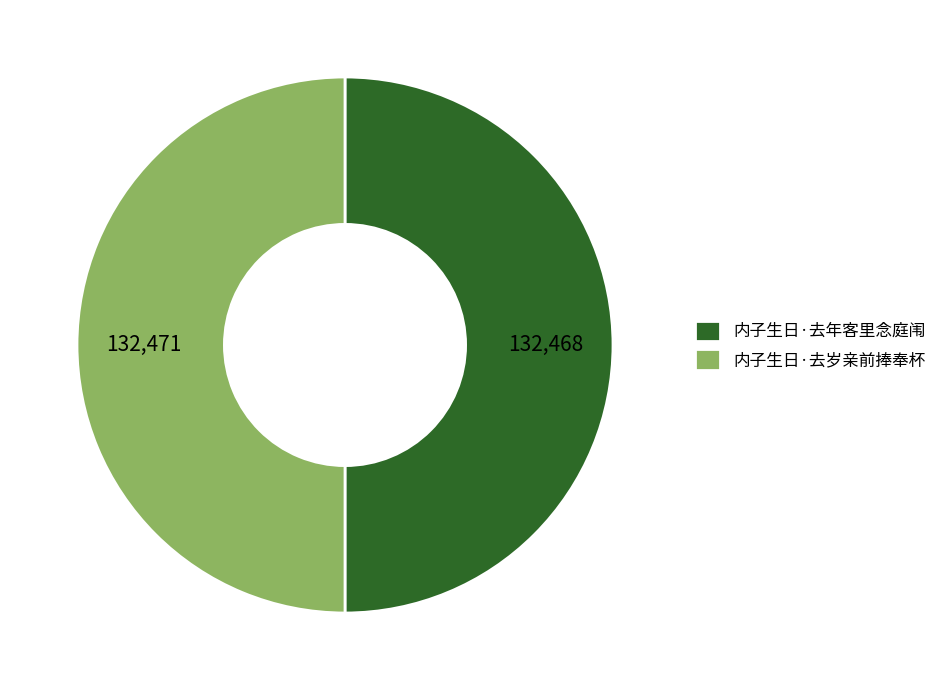

Do 内子生日·去岁亲前捧奉杯 and 内子生日·去年客里念庭闱 together represent more than half of the pie?

Yes